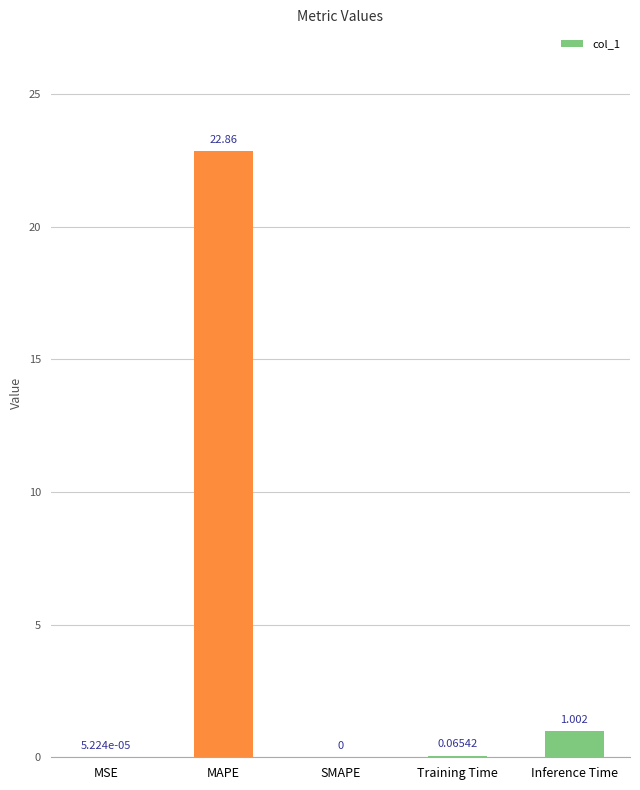

Which category has the highest value across all series?

MAPE